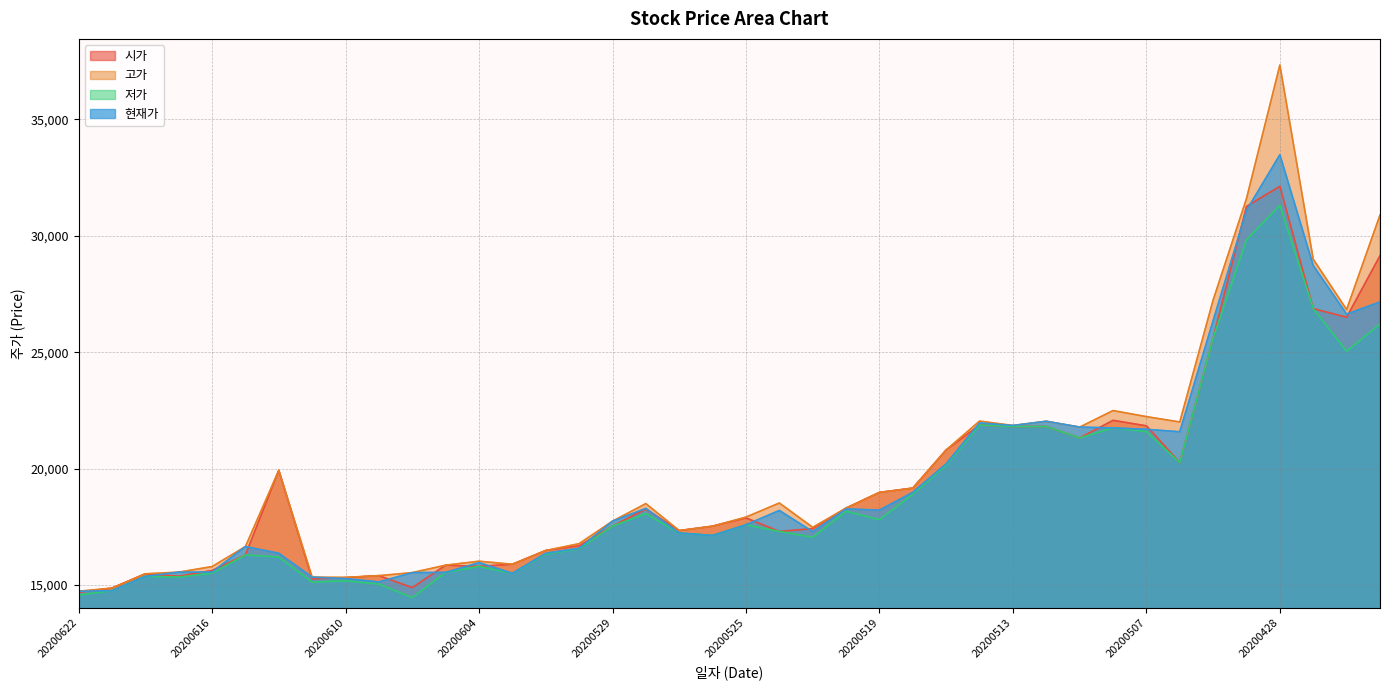

At which category is the sum across all series the highest?

20200428